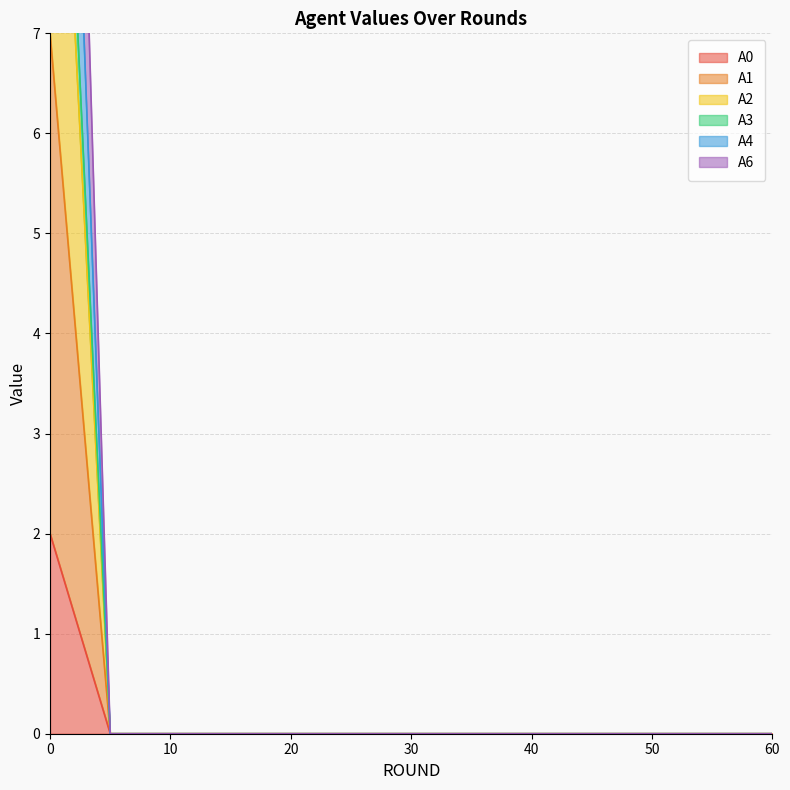

What are all the series names shown in the legend?

A0, A1, A2, A3, A4, A6